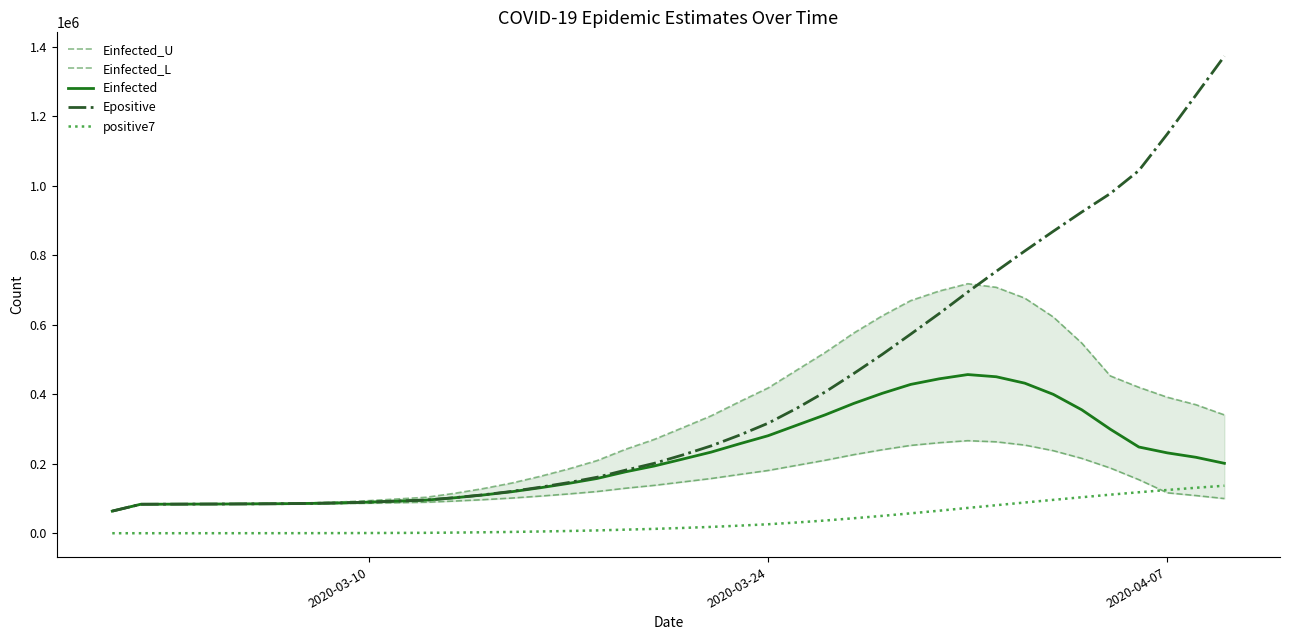

What is the minimum value shown in the chart?

84.0